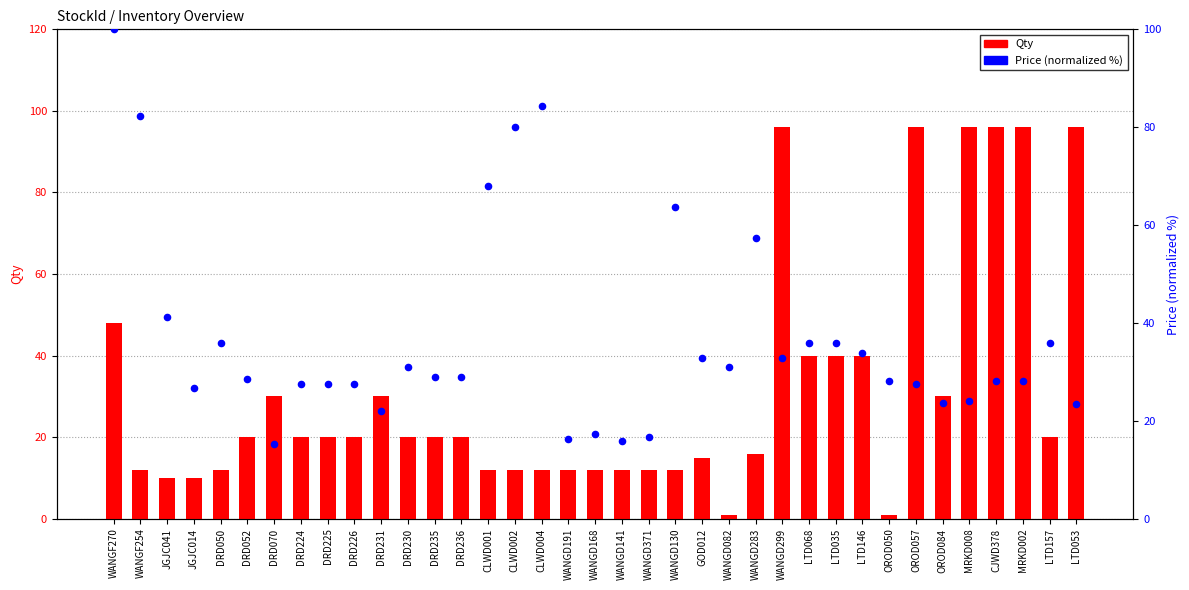

Which series has the largest Y range (max minus min)?

Qty